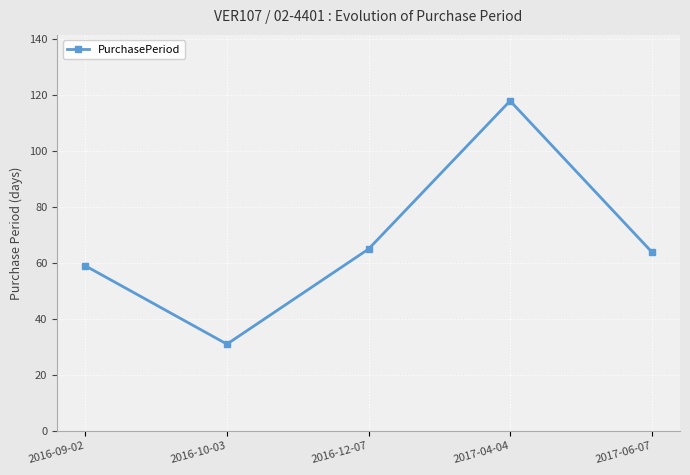

What is the difference between the values at 2016-09-02 and 2016-10-03?

28